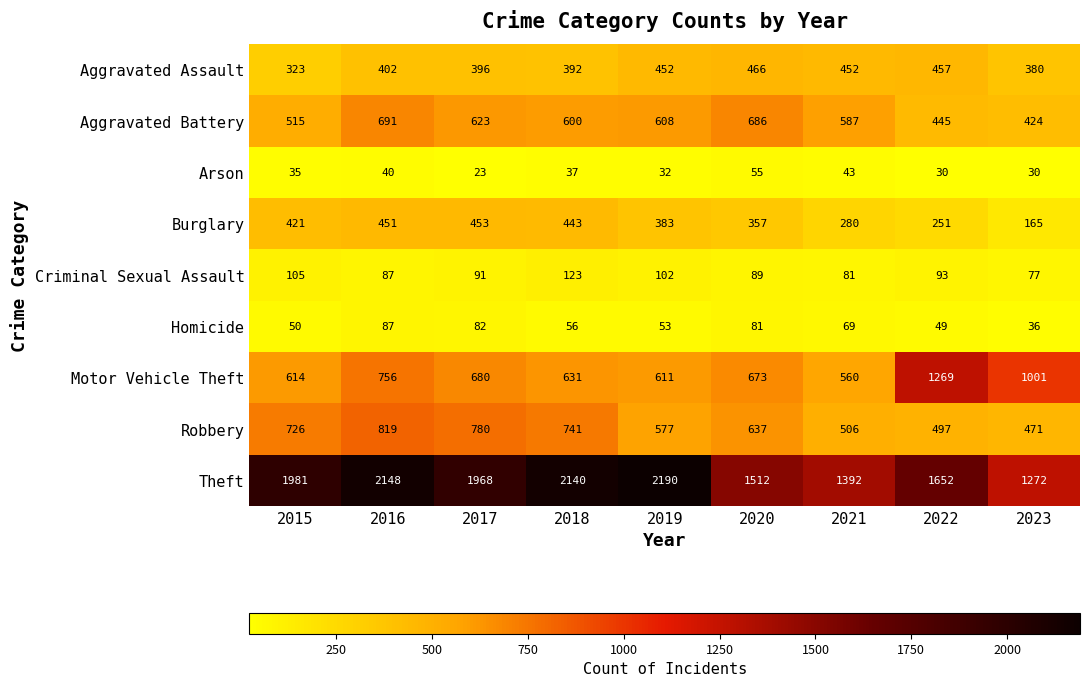

Where does the Criminal Sexual Assault series first go above 91?

2015